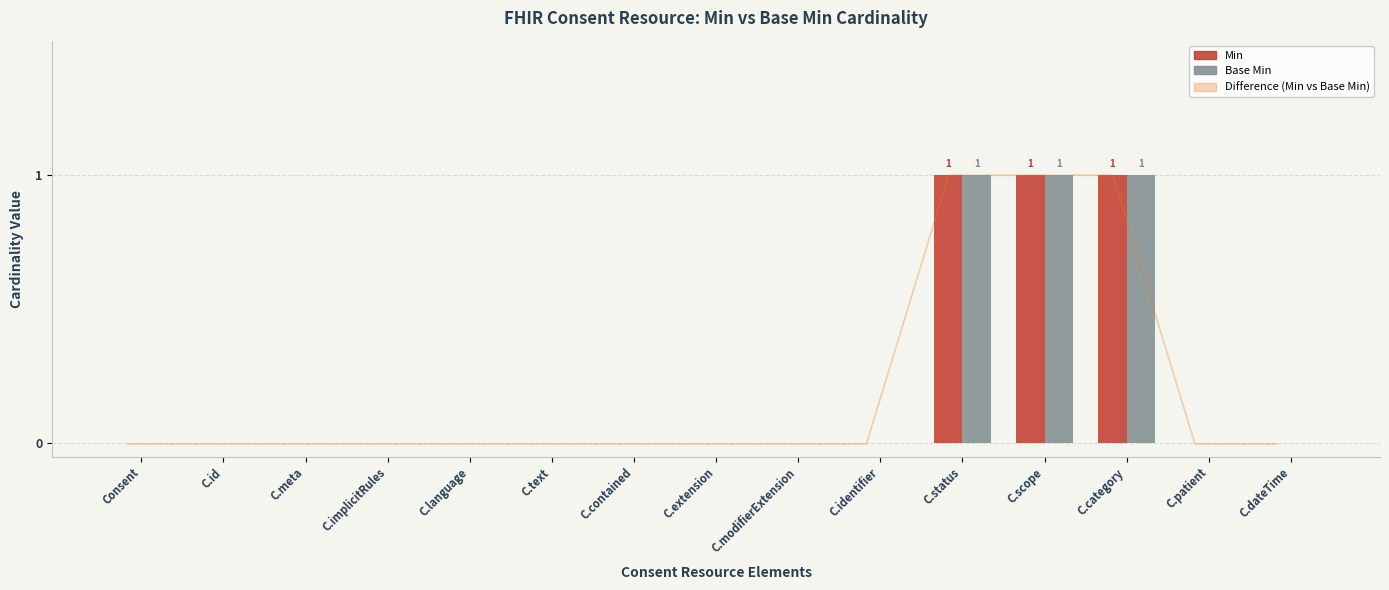

What is the sum of all Min values?

3